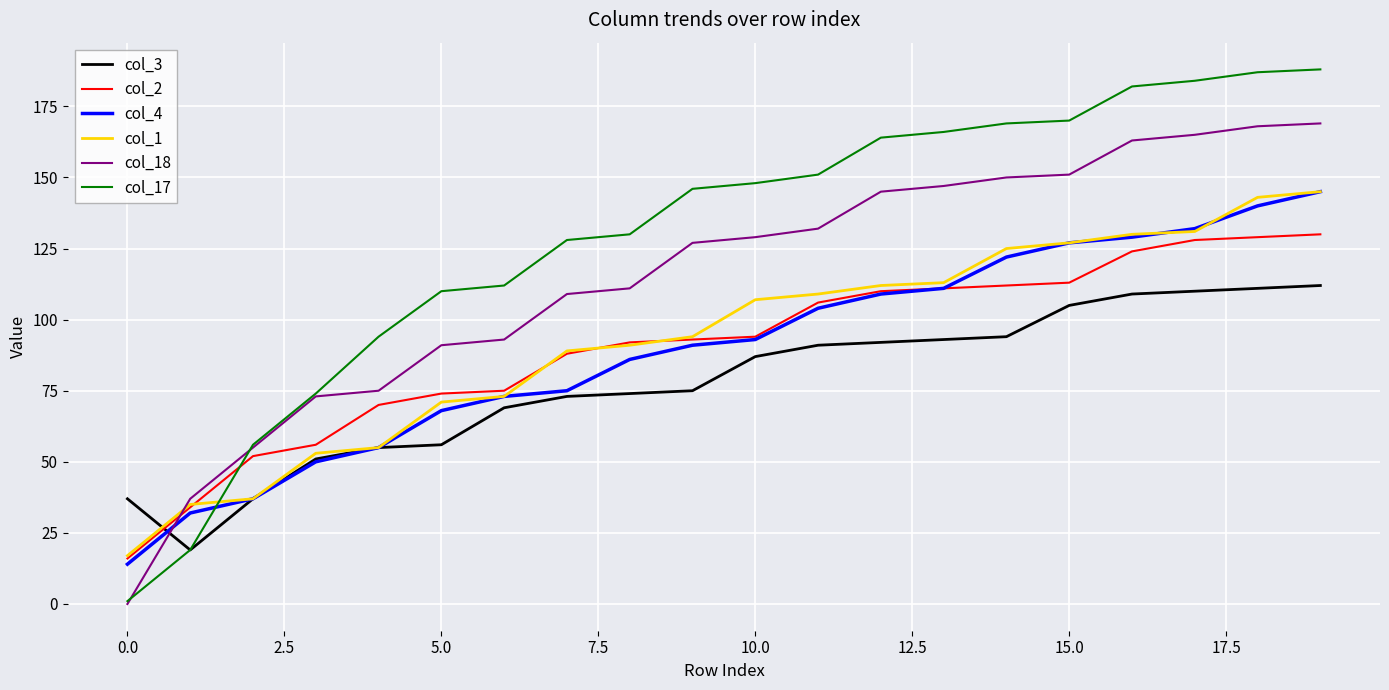

Which series has the largest total across all categories?

col_17